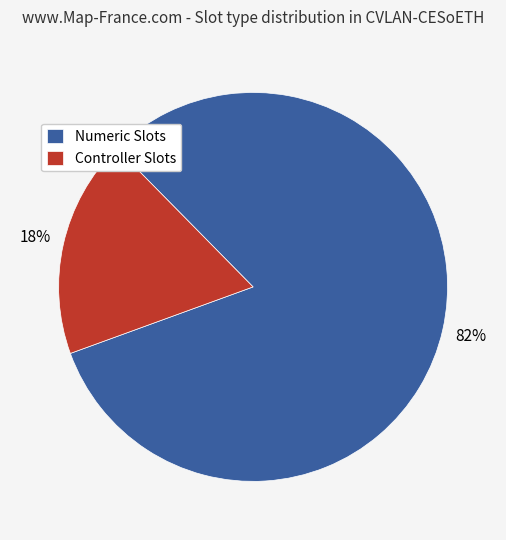

How many slices are in this pie chart?

2